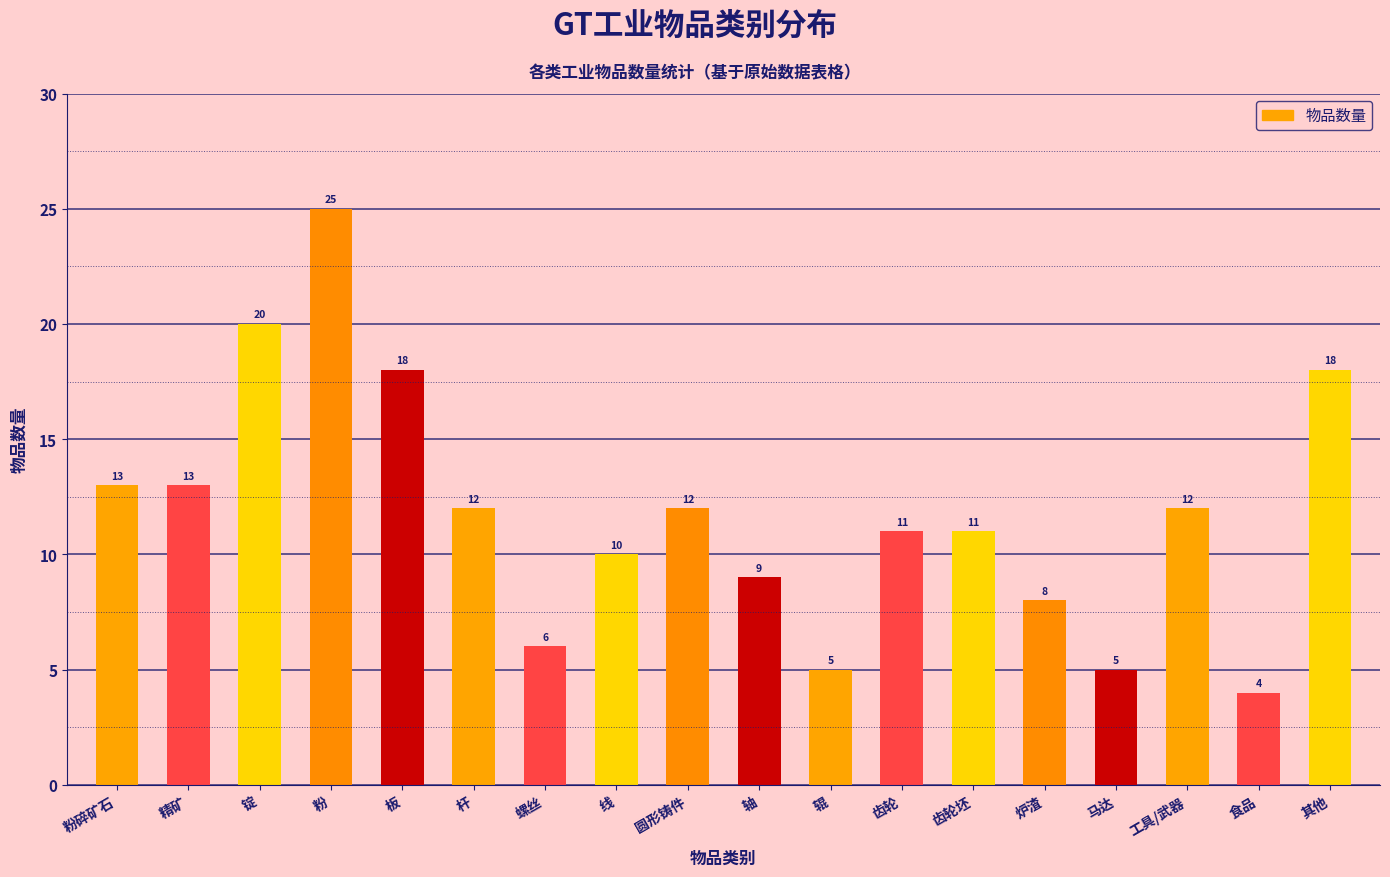

Reading left to right, extract all data points from this chart.

粉碎矿石=13	精矿=13	锭=20	粉=25	板=18	杆=12	螺丝=6	线=10	圆形铸件=12	轴=9	辊=5	齿轮=11	齿轮坯=11	炉渣=8	马达=5	工具/武器=12	食品=4	其他=18